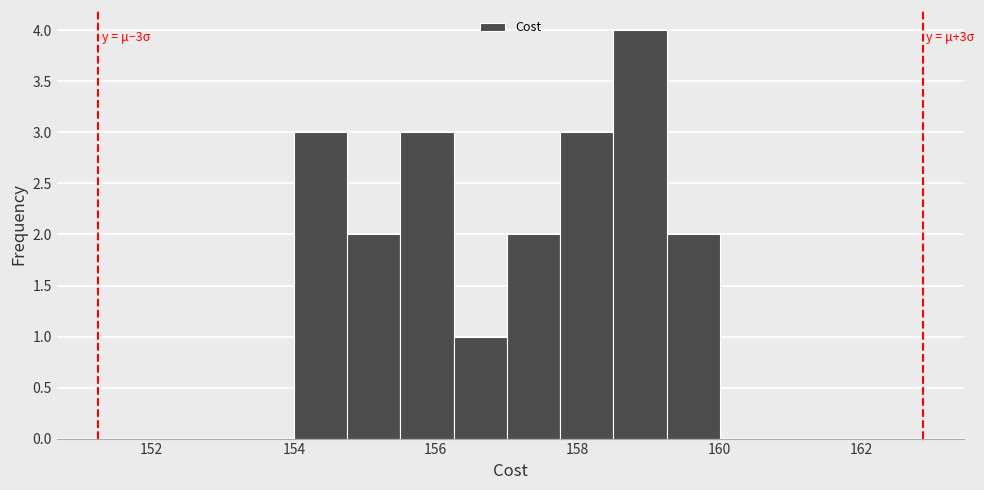

Around what value on the x-axis is the tallest bar? Give the approximate position of its centre, as read against the axis.

158.8